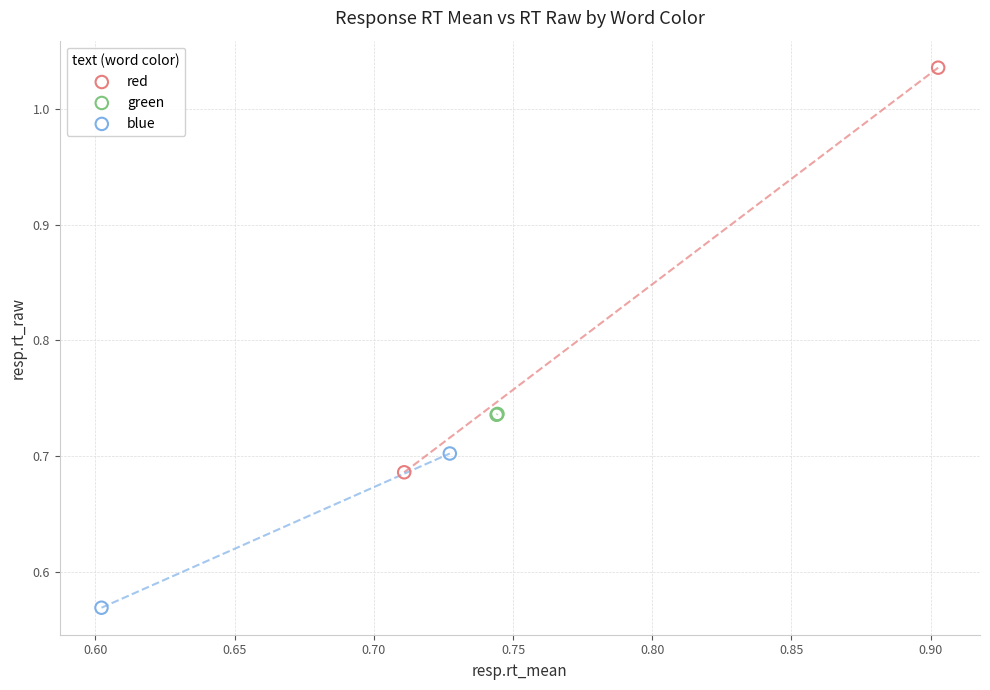

What are all the series names shown in the legend?

red, green, blue